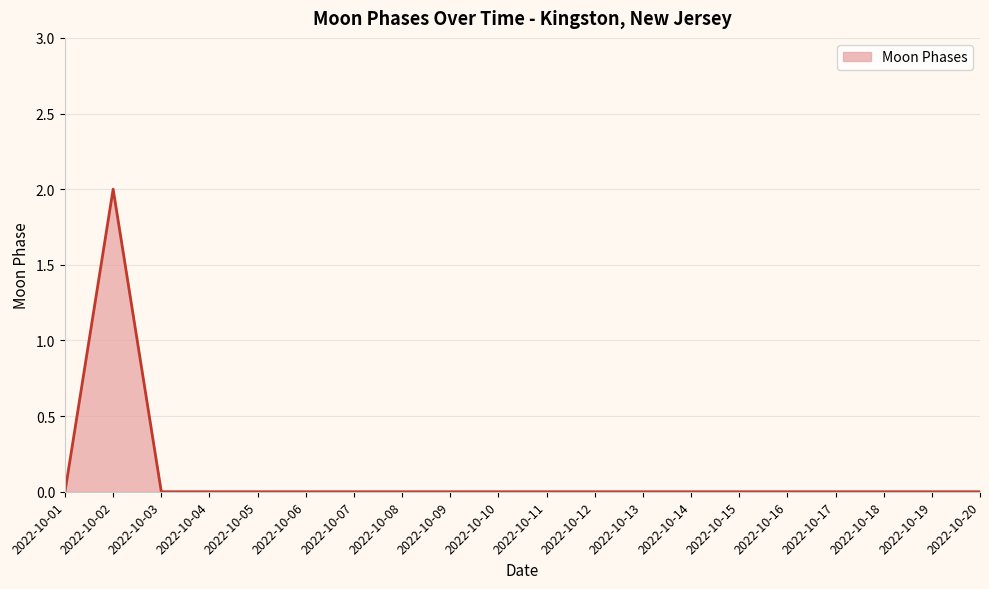

Reading left to right, transcribe all the data shown in this chart.

2022-10-01=0	2022-10-02=2	2022-10-03=0	2022-10-04=0	2022-10-05=0	2022-10-06=0	2022-10-07=0	2022-10-08=0	2022-10-09=0	2022-10-10=0	2022-10-11=0	2022-10-12=0	2022-10-13=0	2022-10-14=0	2022-10-15=0	2022-10-16=0	2022-10-17=0	2022-10-18=0	2022-10-19=0	2022-10-20=0